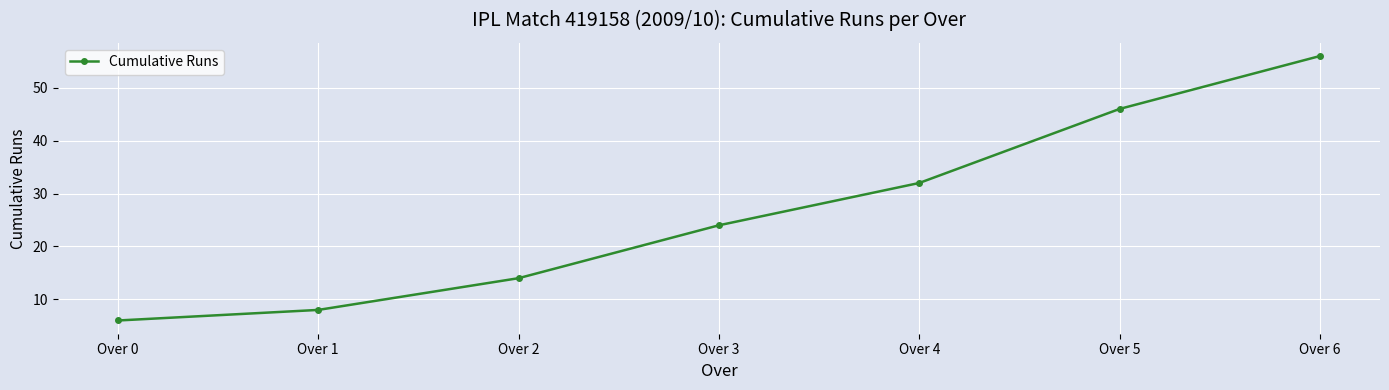

Rank the categories by value from highest to lowest.

Over 6, Over 5, Over 4, Over 3, Over 2, Over 1, Over 0